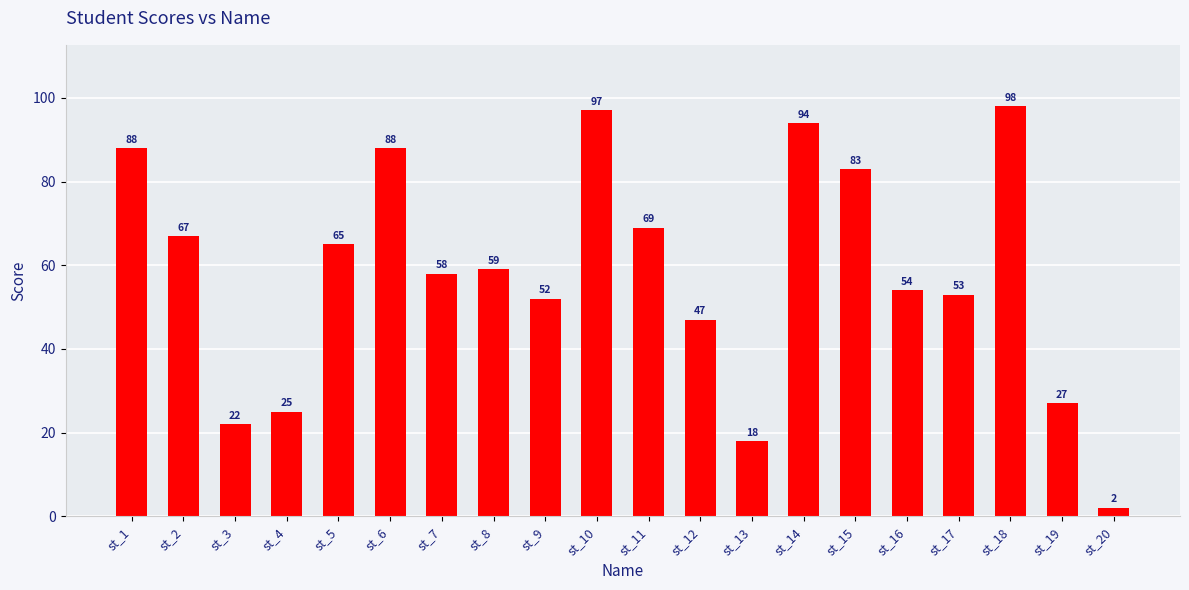

Is it true that the value at st_18 is 175?

False